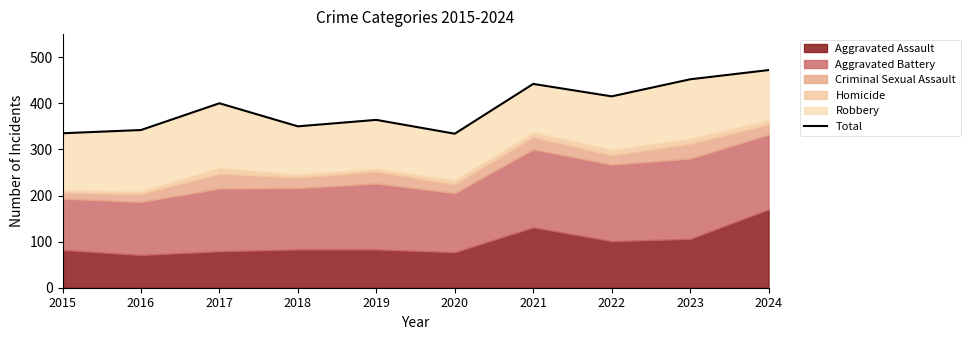

Between 2022 and 2015, which is larger?

2022